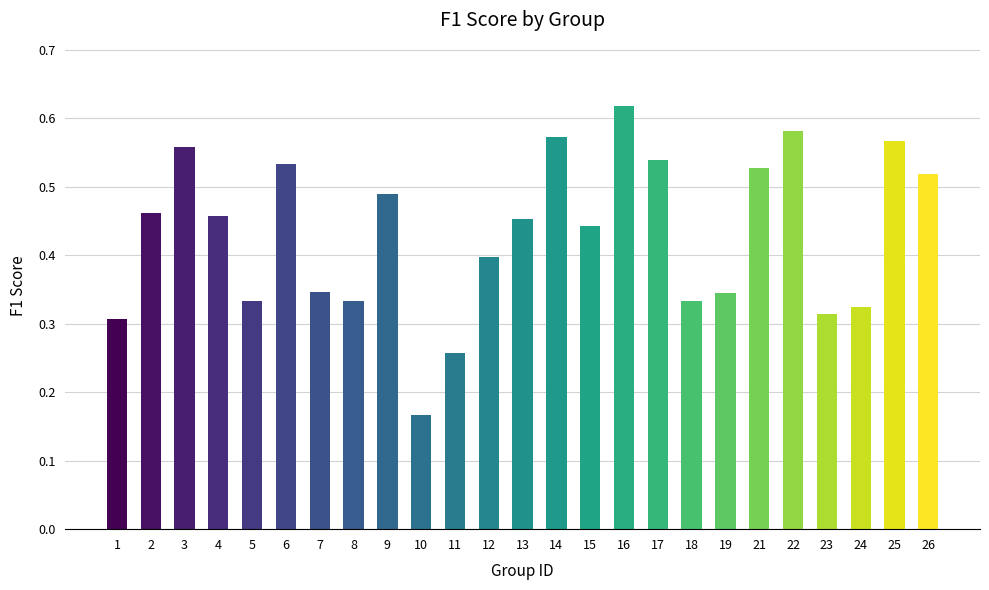

How many data points does each series have?

25